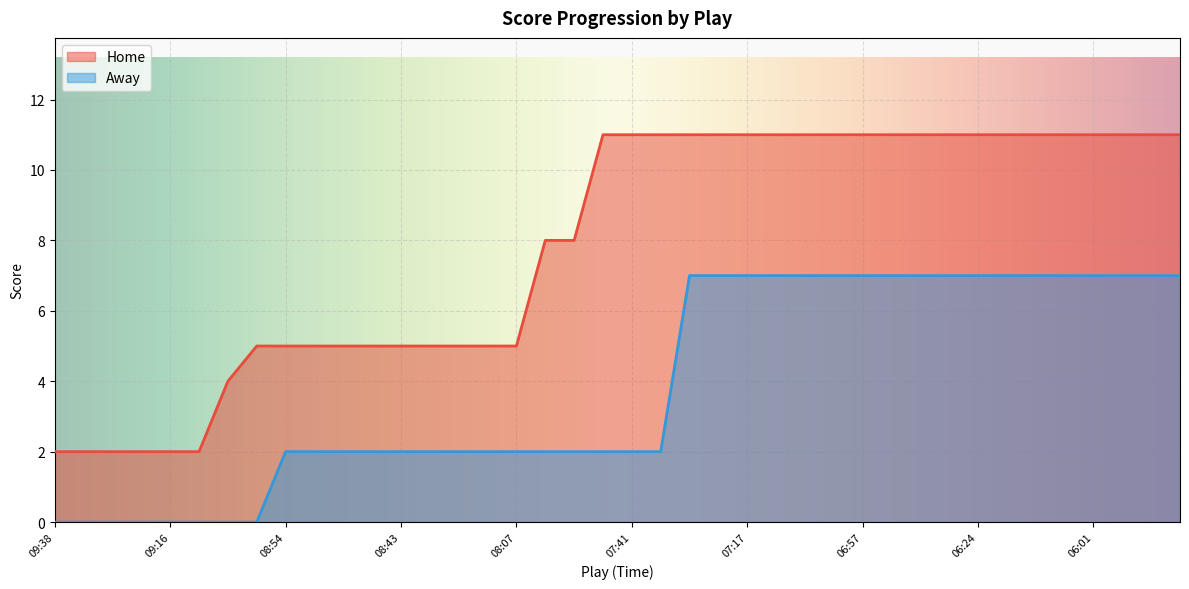

Reading right to left, transcribe all the data shown in this chart.

Home: 11	11	11	11	11	11	11	11	11	11	11	11	11	11	11	11	11	11	11	11	11	8	8	5	5	5	5	5	5	5	5	5	5	4	2	2	2	2	2	2
Away: 7	7	7	7	7	7	7	7	7	7	7	7	7	7	7	7	7	7	2	2	2	2	2	2	2	2	2	2	2	2	2	2	0	0	0	0	0	0	0	0